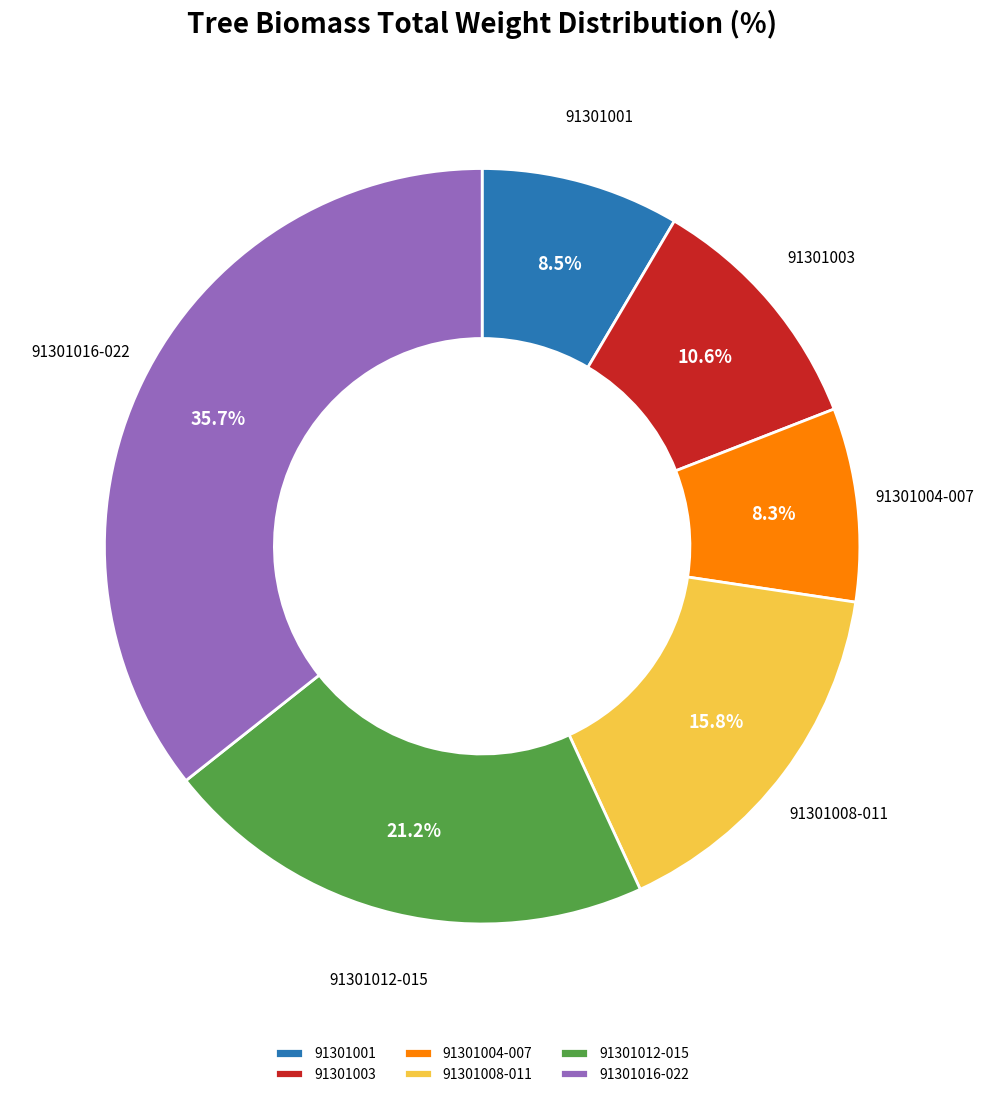

Does 91301003 represent more than half of the total?

No